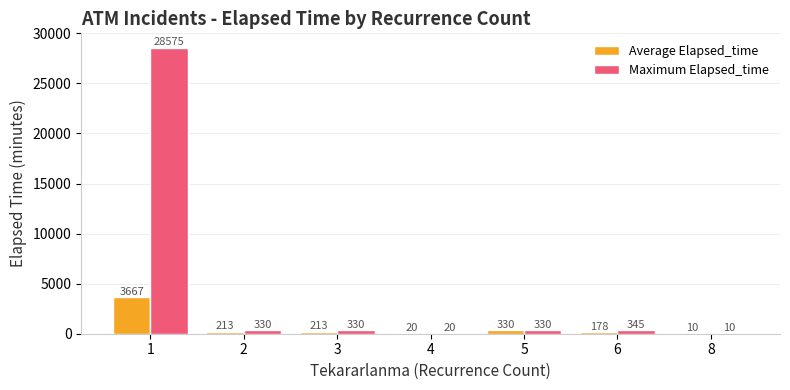

The Maximum Elapsed_time series shows 50111.2 at 1. True or false?

False